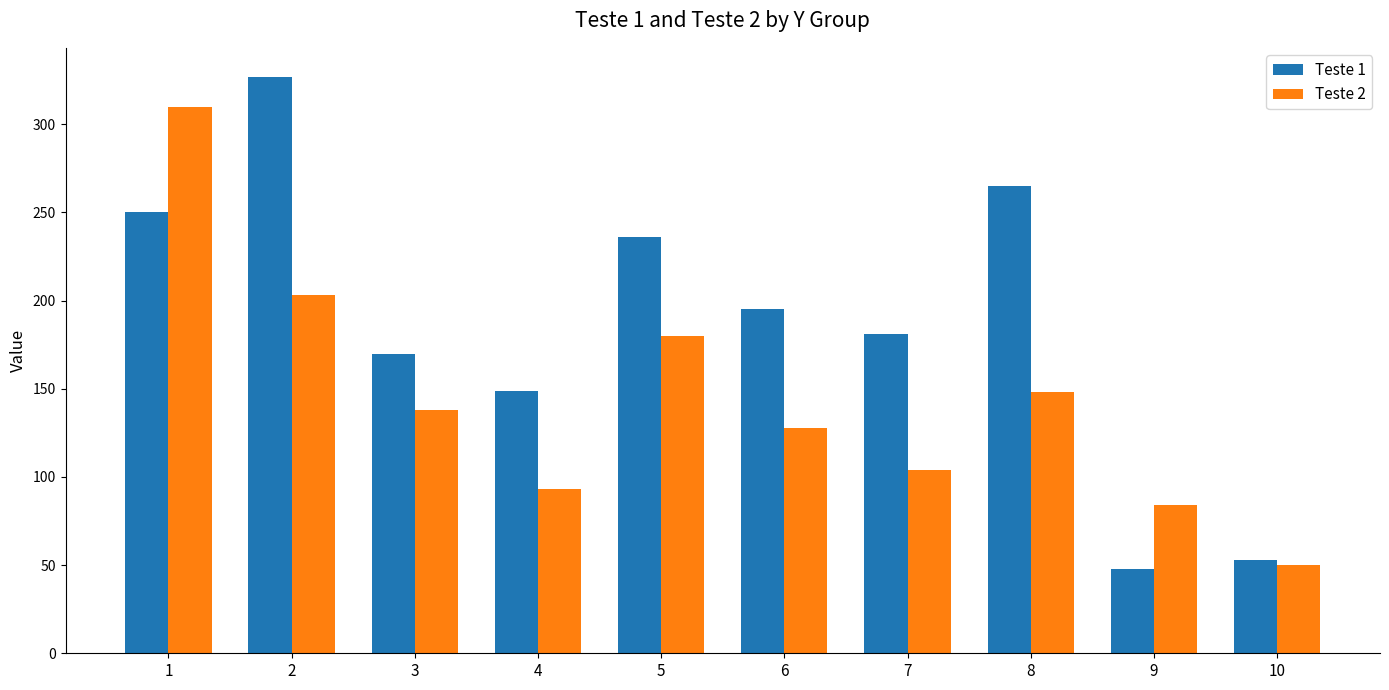

Rank the series by their maximum value, from highest to lowest.

Teste 1, Teste 2